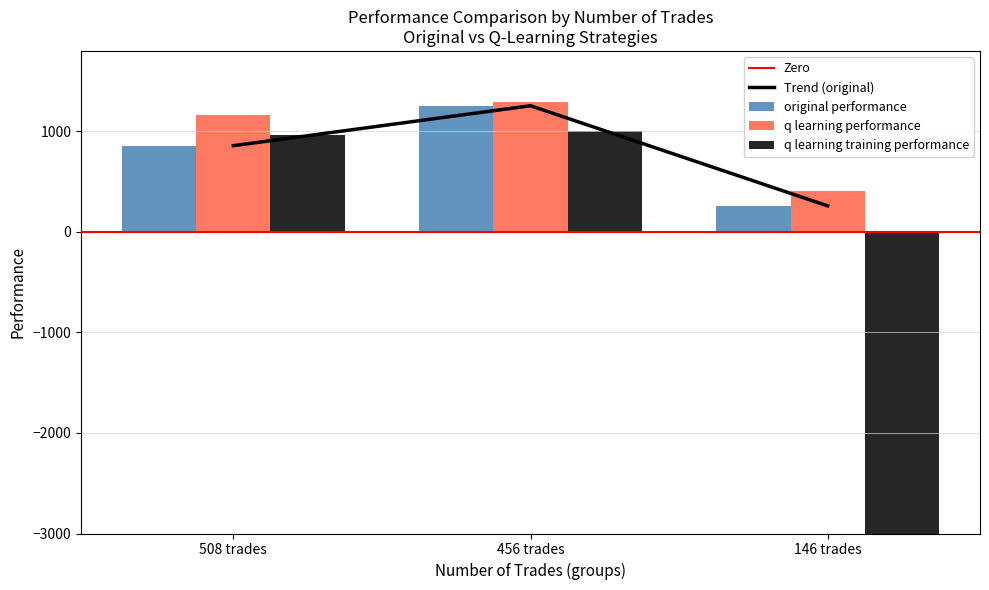

What is the total value across all series at 146 trades?

-49335.5